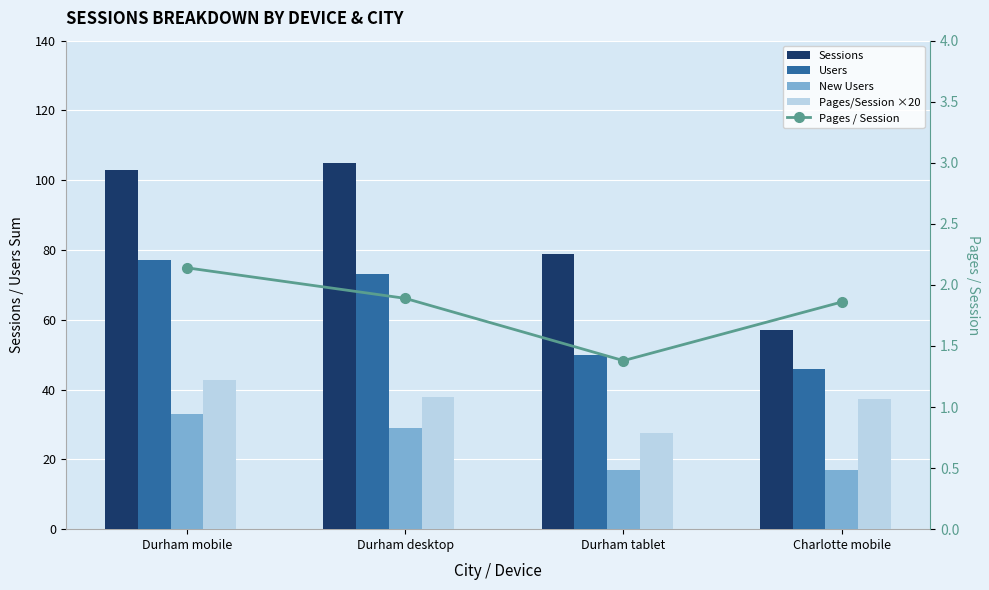

What is the label of the 2nd bar from the left?

Durham desktop